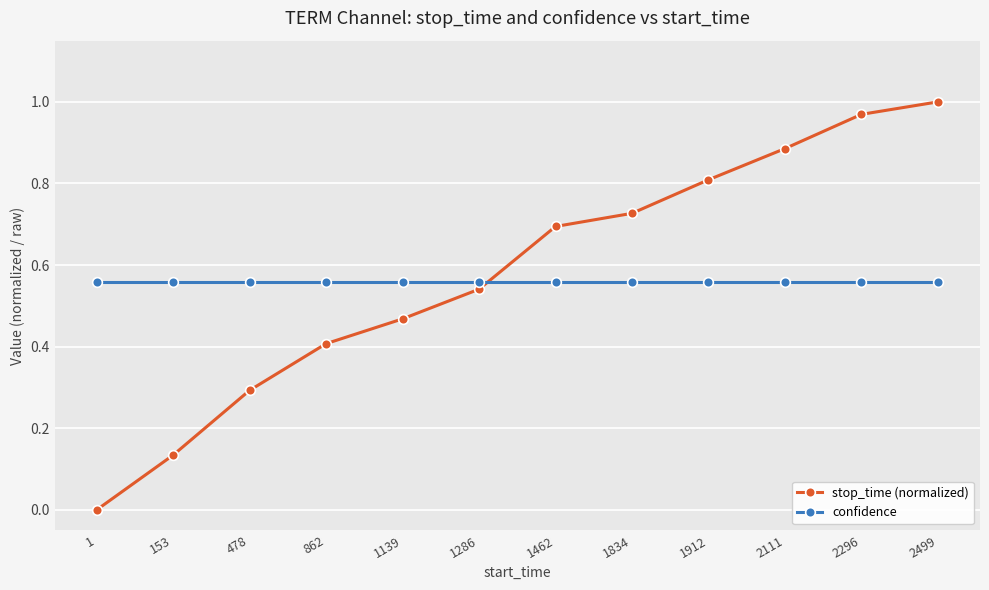

Rank the series by their maximum value, from lowest to highest.

confidence, stop_time (normalized)